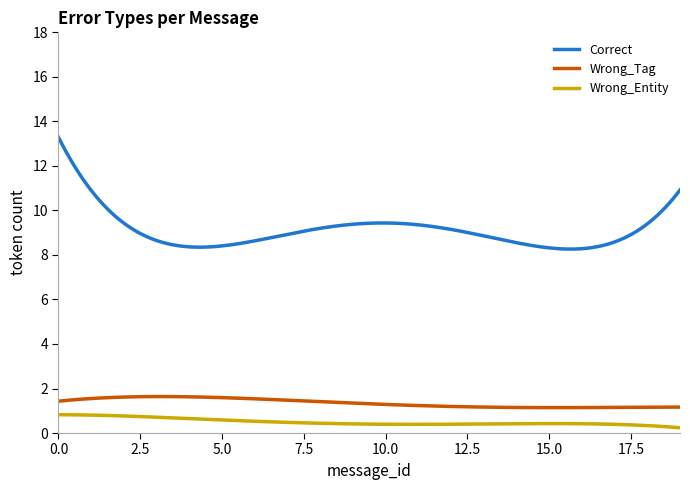

Which series has the largest total across all categories?

Correct